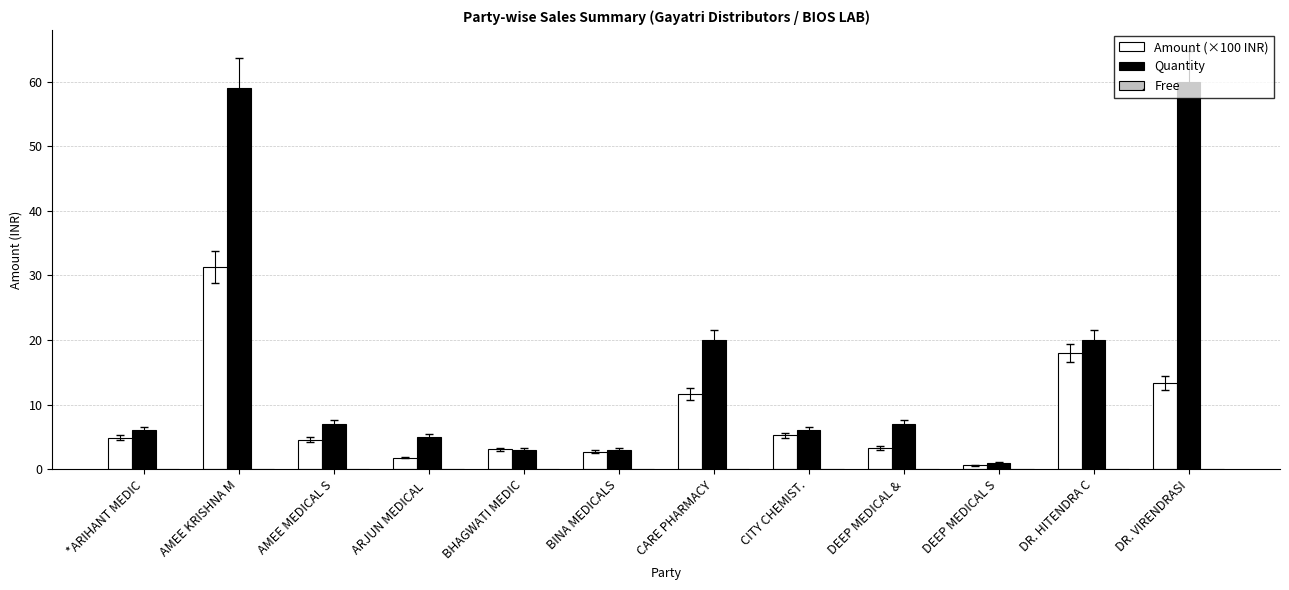

Which series has the largest total across all categories?

Quantity